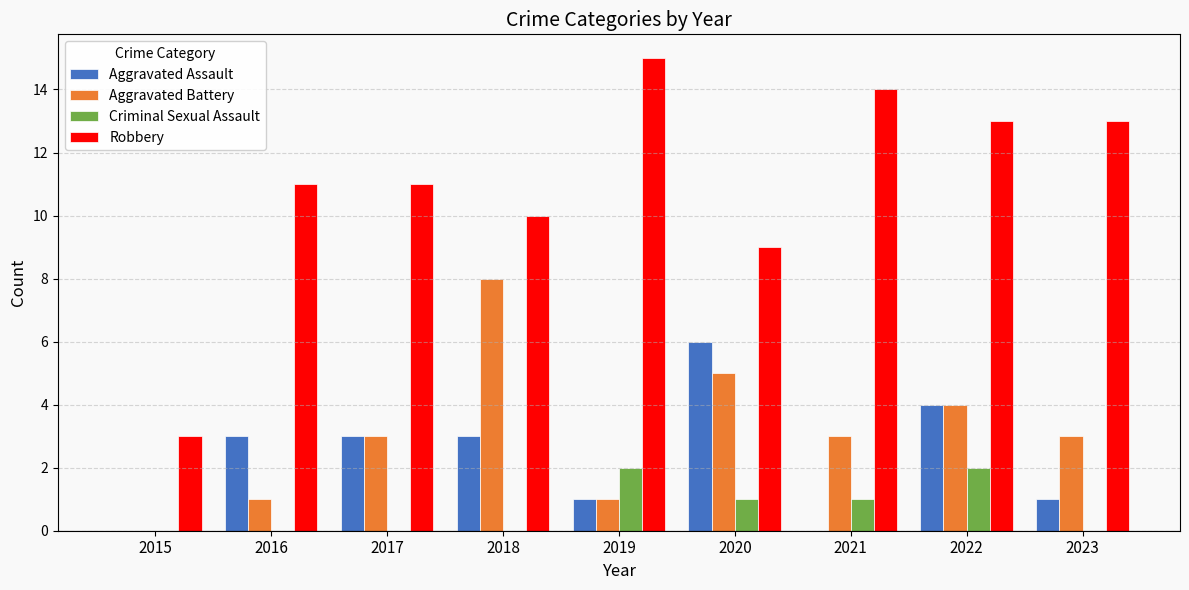

How many Aggravated Assault values are between 1 and 3?

5